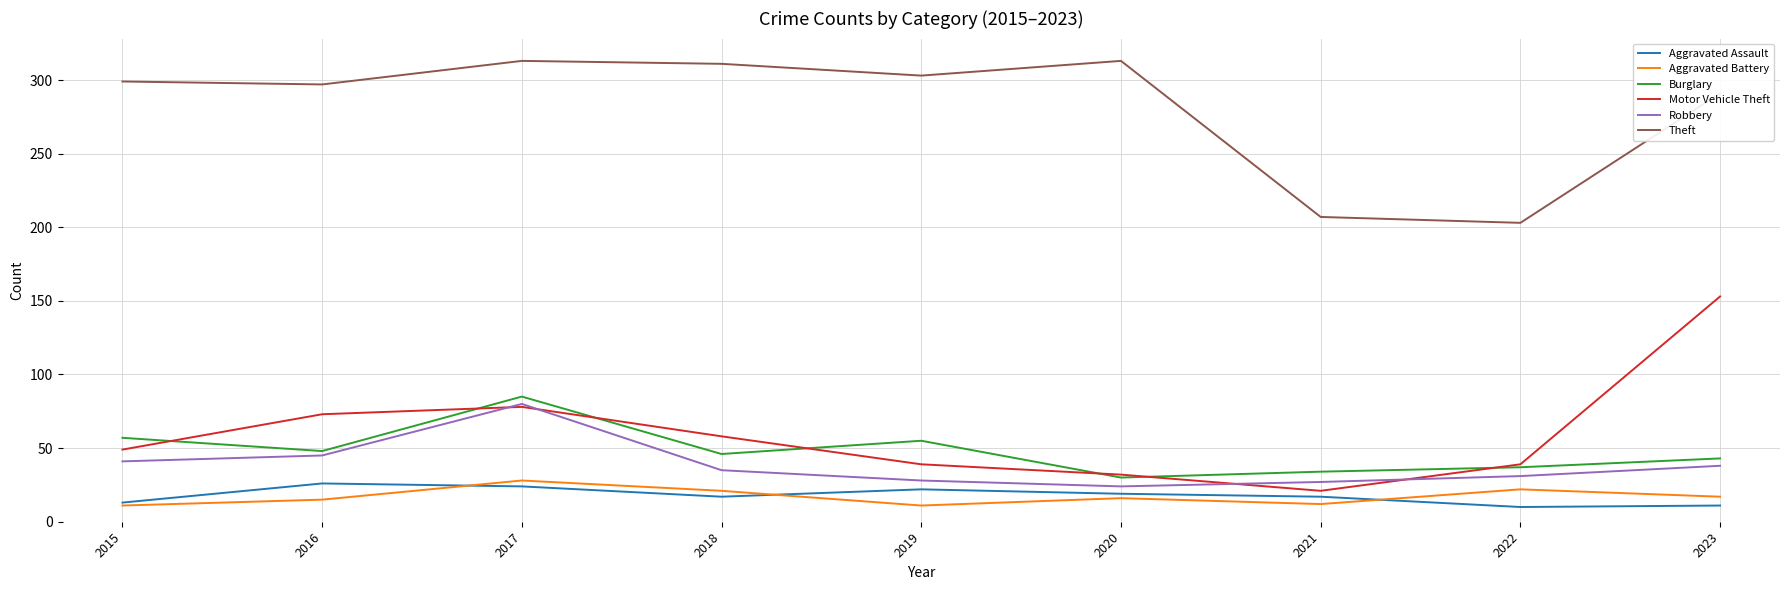

Which category has the highest value in the Burglary series?

2017